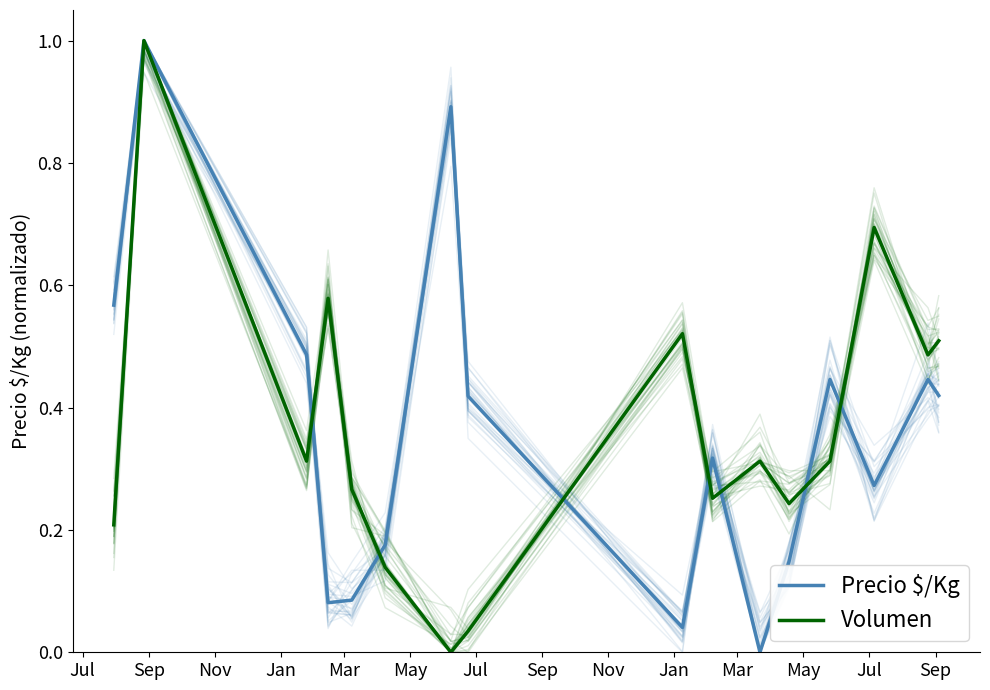

At how many categories does at least one series exceed 0?

16